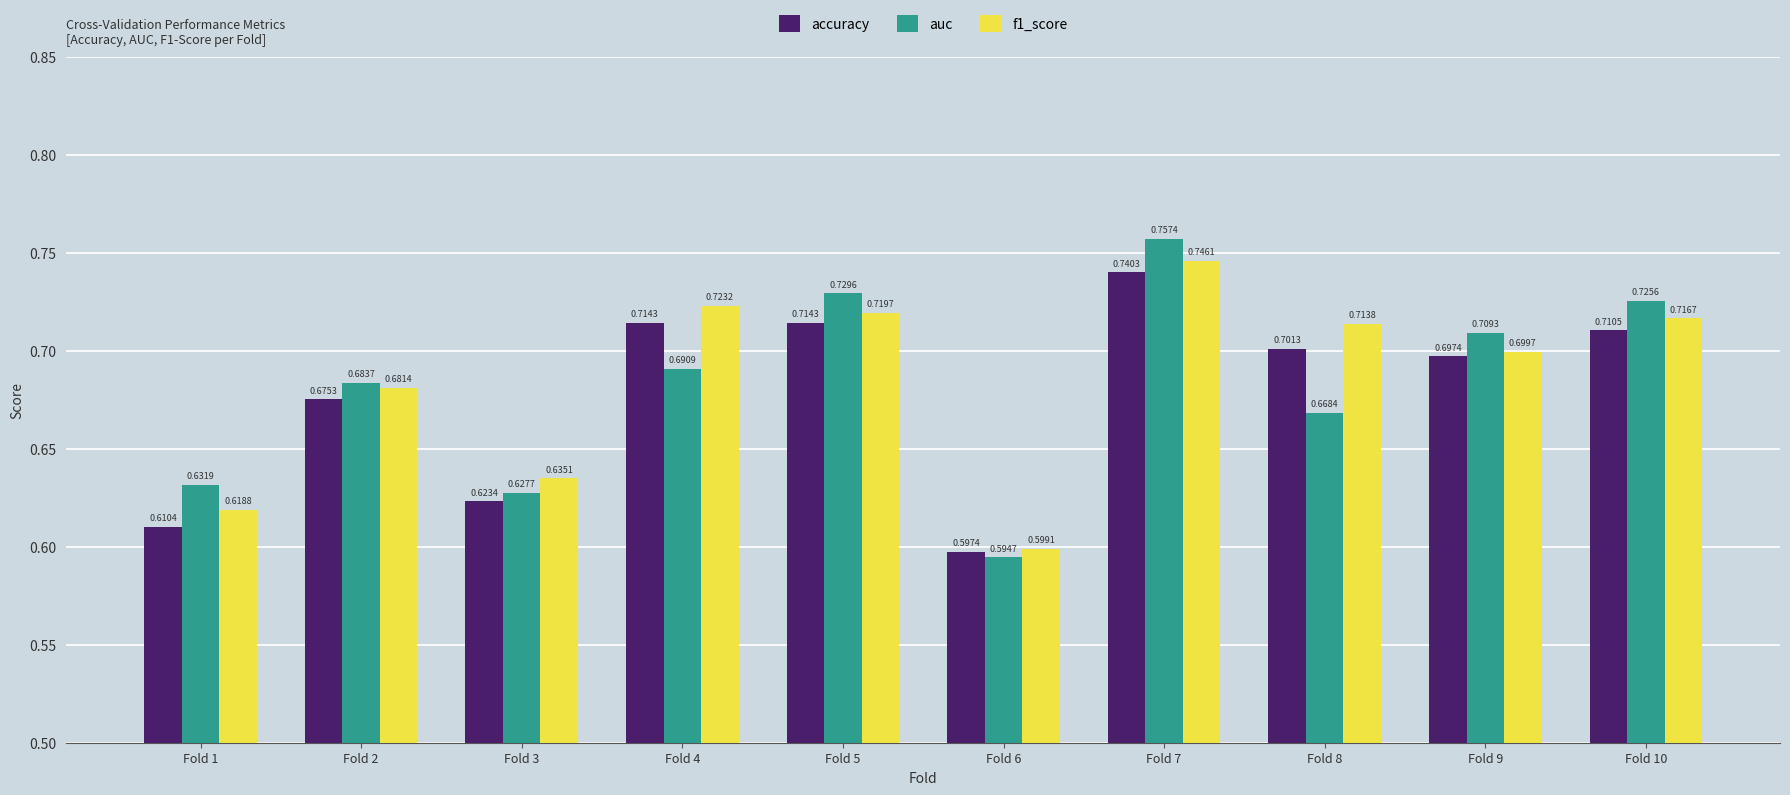

Count the number of data series in this chart.

3